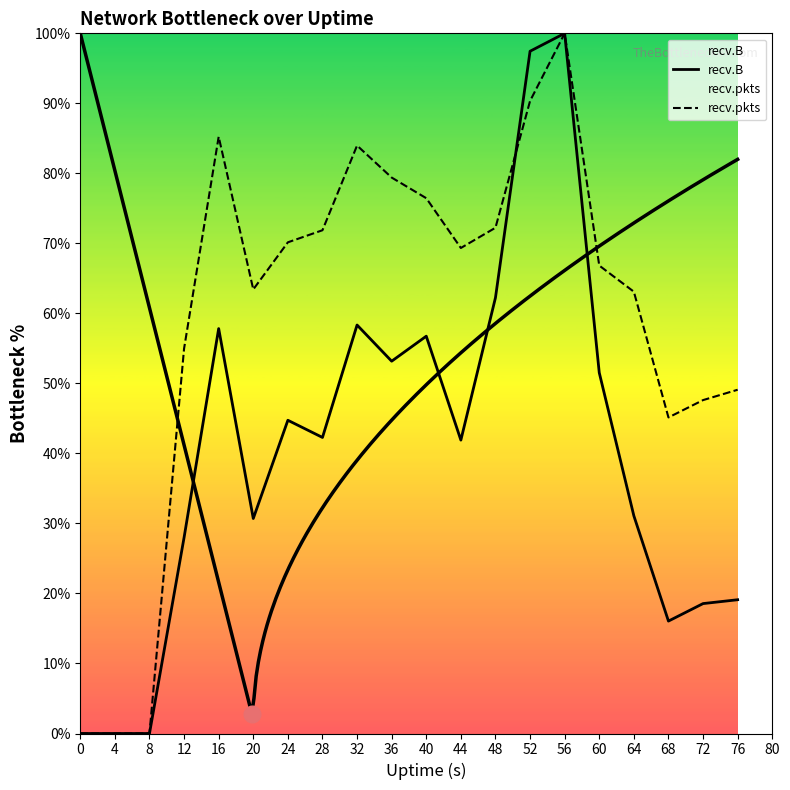

What is the difference between the maximum and minimum values in the recv.pkts series?

100.0